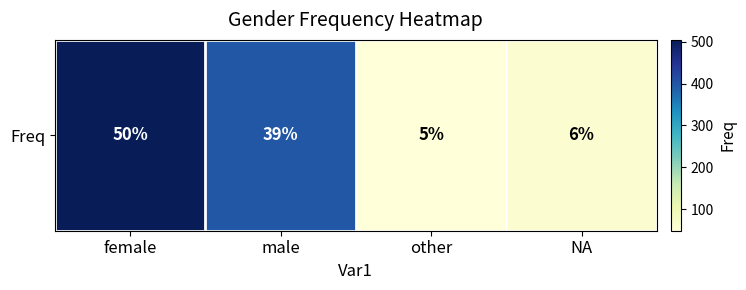

What is the difference between the second highest and second lowest values?

339